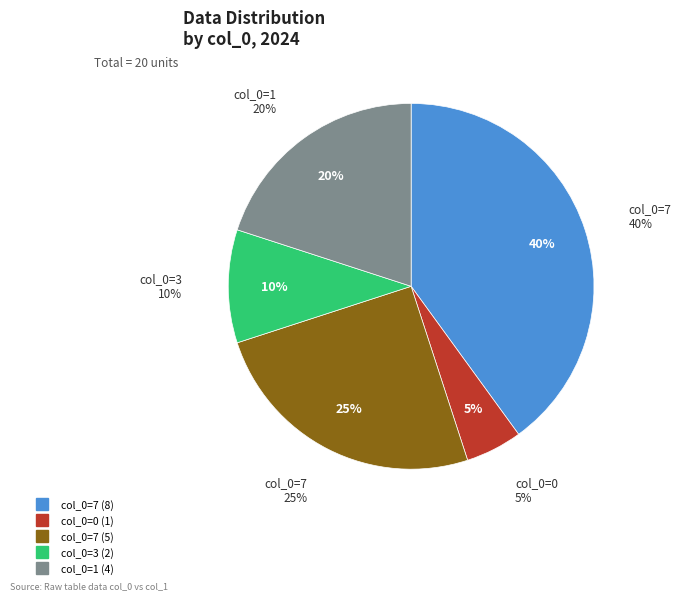

Does 7 account for over 50% of the chart?

No